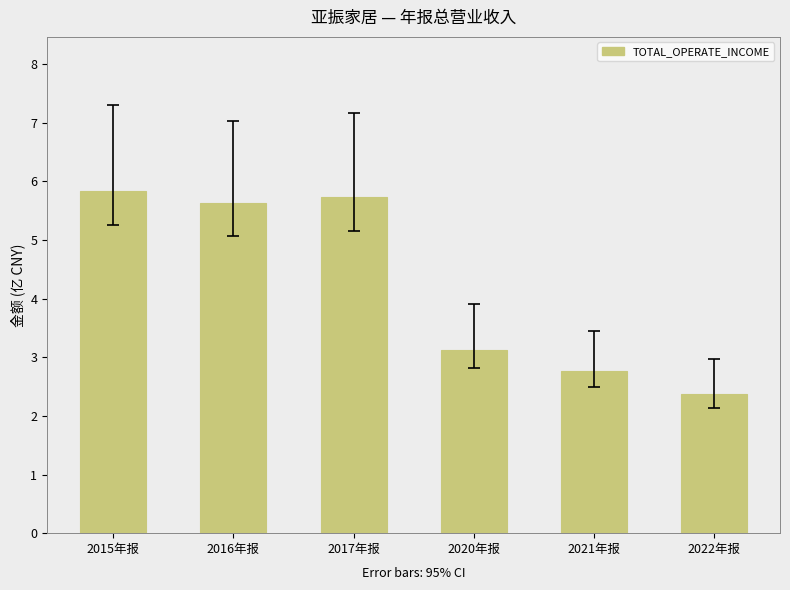

List the labels in order of value, largest first.

2015年报, 2017年报, 2016年报, 2020年报, 2021年报, 2022年报